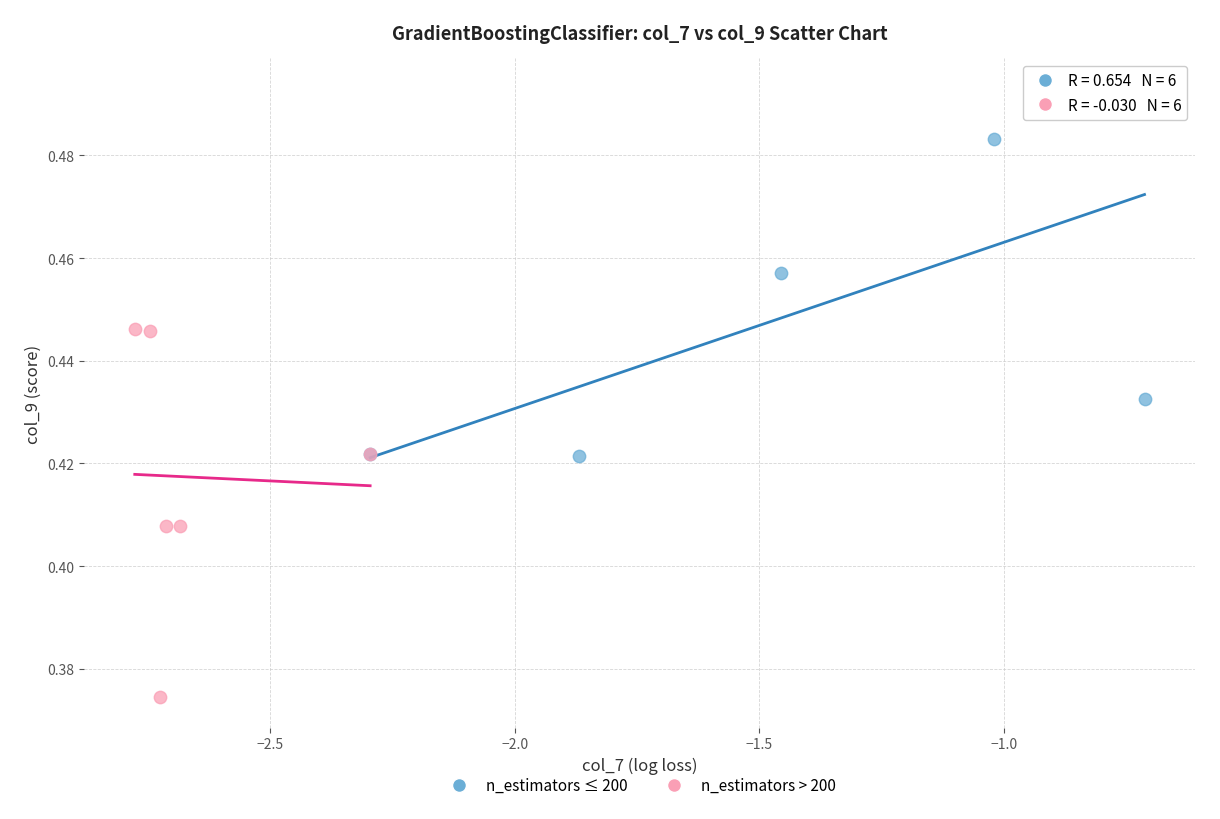

Which series contains the highest Y value?

n_estimators ≤ 200